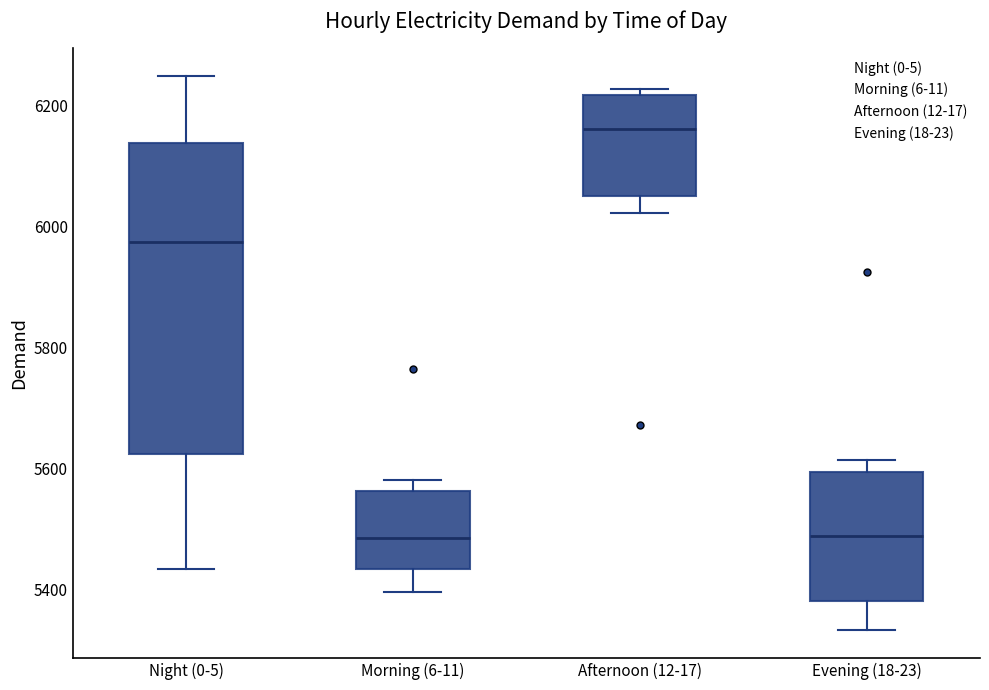

Comparing the boxes themselves (not the whiskers), which one is the tallest?

Night (0-5)